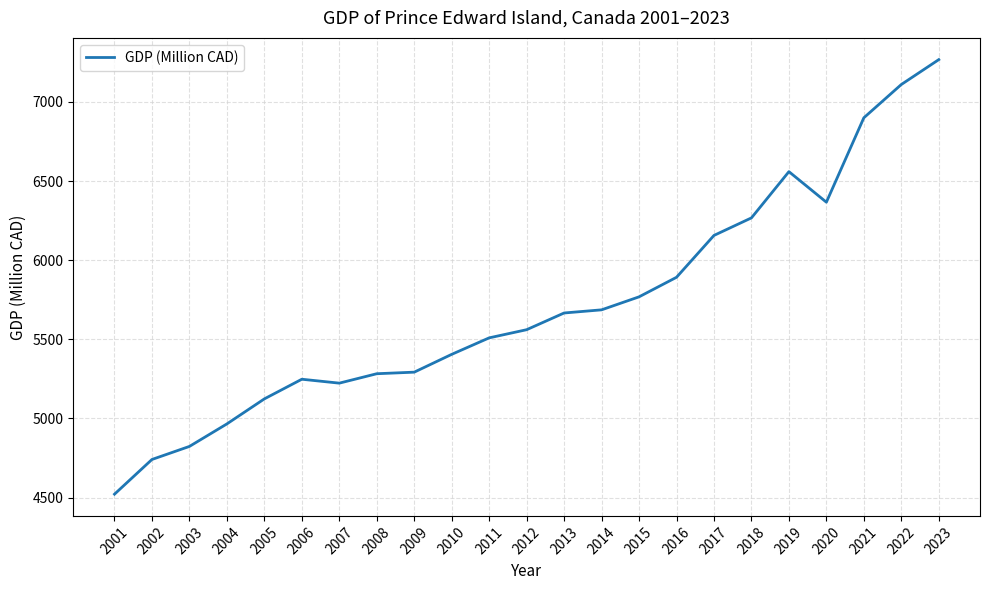

What value does the data have at 2022?

7109.9